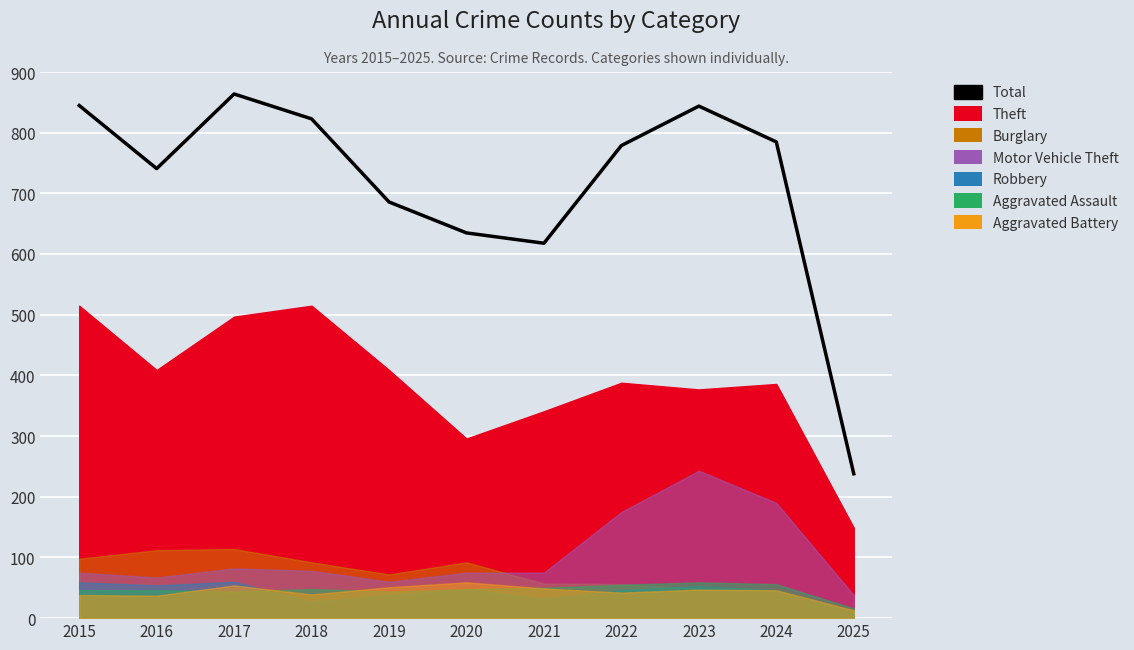

How many points are lower than both their immediate neighbors (excluding endpoints)?

2